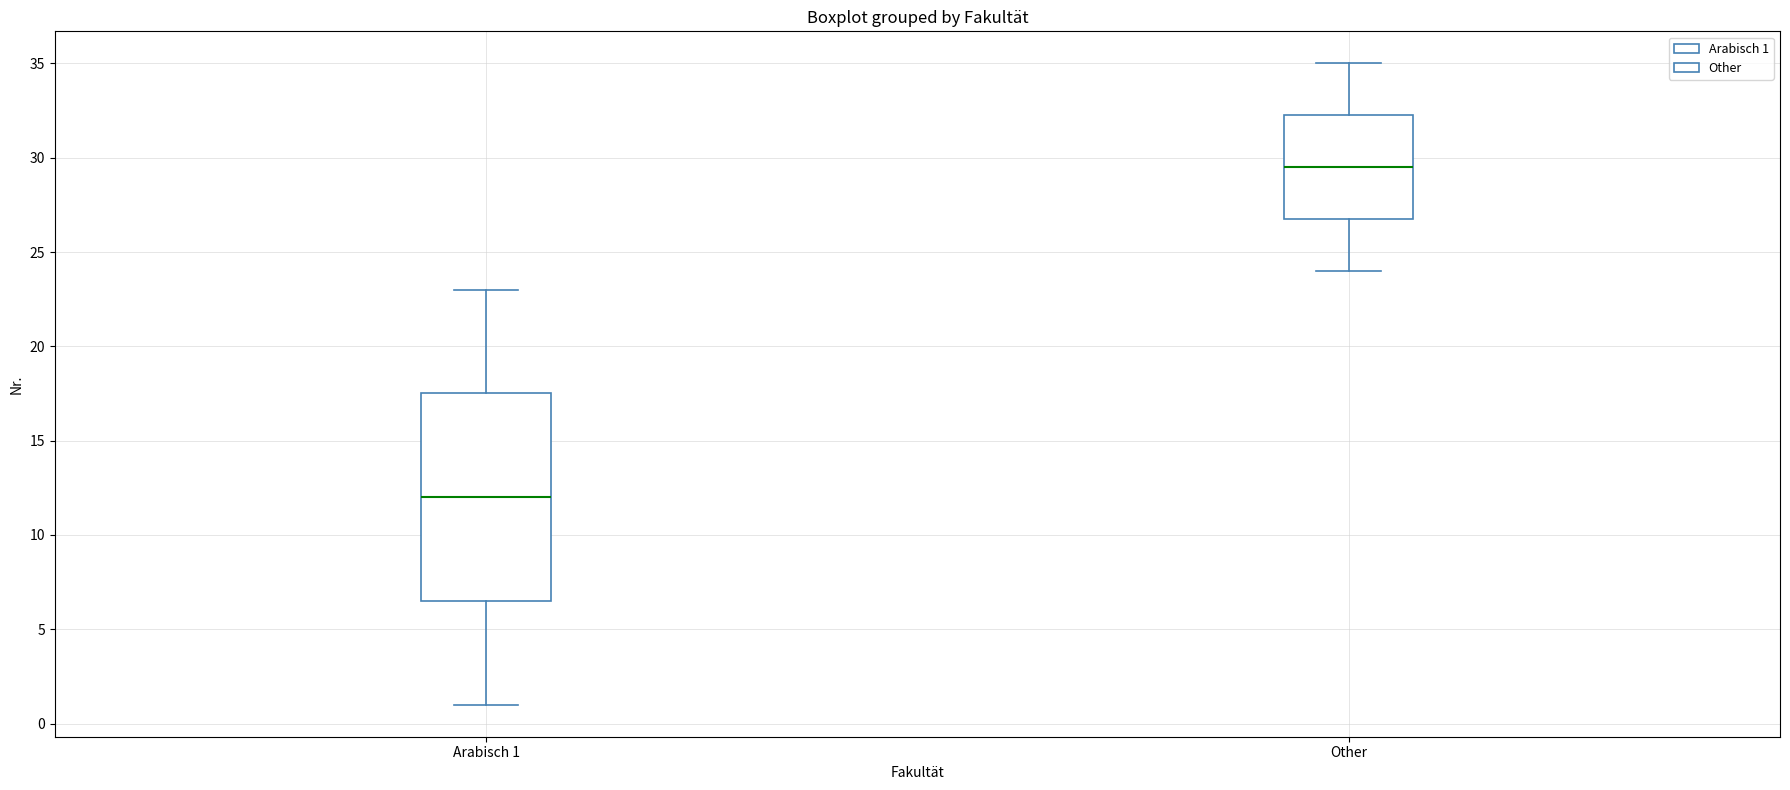

Which box's median line is the lowest?

Arabisch 1